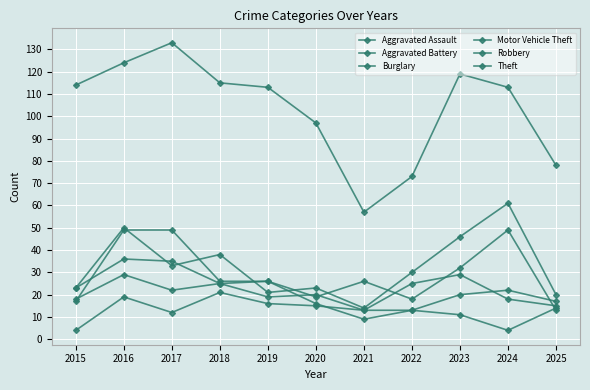

How many values in the Burglary series are below 16?

5